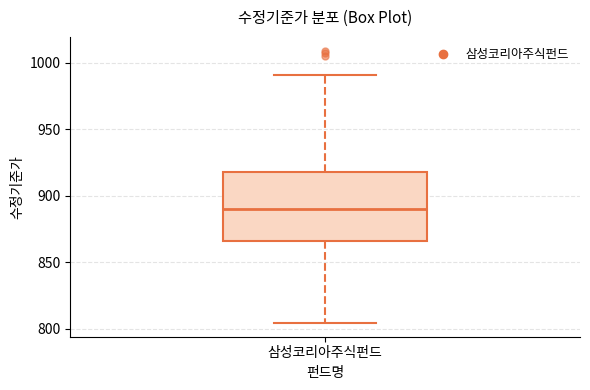

Transcribe this box plot: give where the median line is, the range the box spans, and where the two whiskers end, as read against the y-axis. The values are not printed on the chart, so give them approximately, as read against the axis.

median 890, box 865 to 920, whiskers 805 to 990